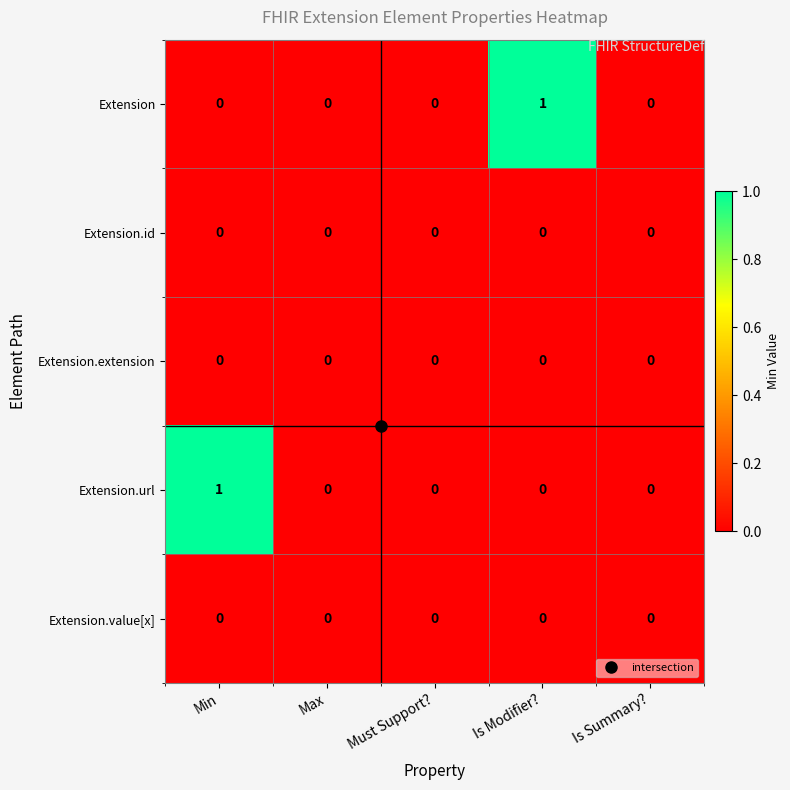

The value of Extension.id at Is Summary? is 0. True or false?

True